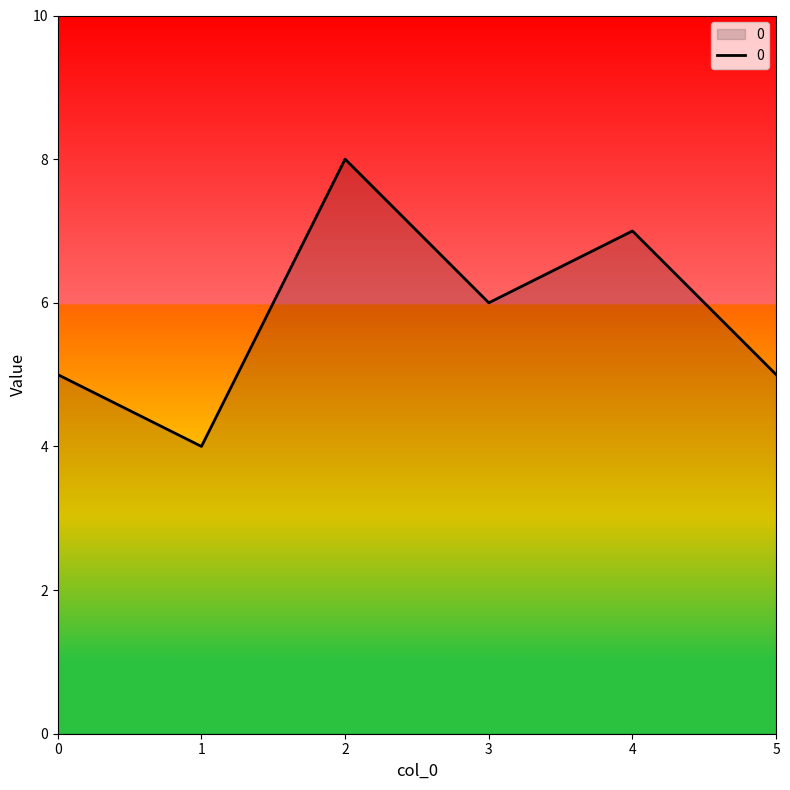

What is the sum of all values?

35